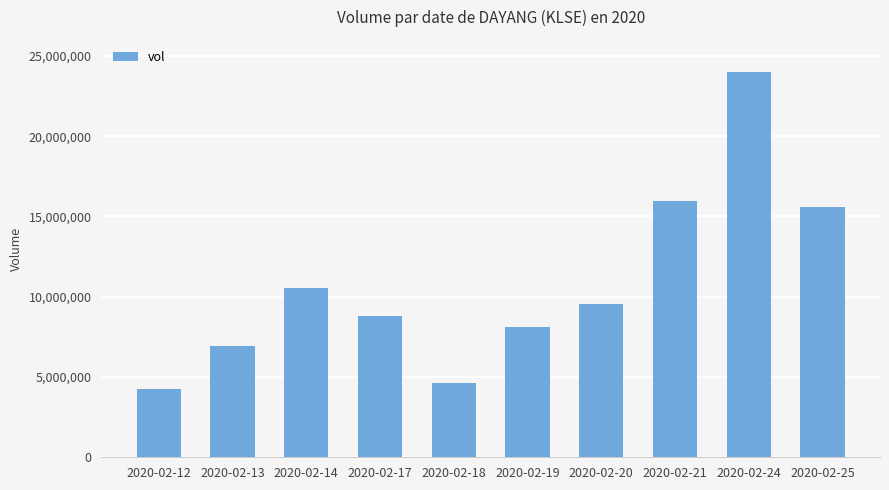

Rank the categories by value from lowest to highest.

2020-02-12, 2020-02-18, 2020-02-13, 2020-02-19, 2020-02-17, 2020-02-20, 2020-02-14, 2020-02-25, 2020-02-21, 2020-02-24